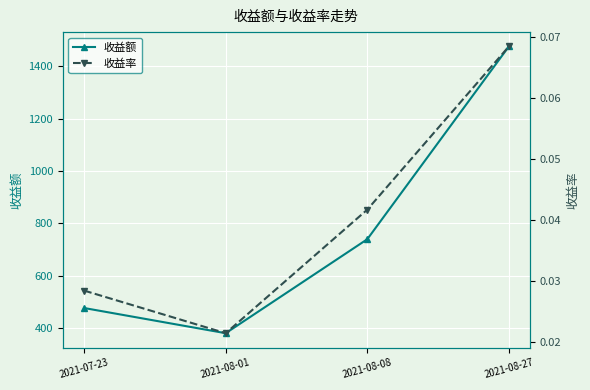

At which category does the chart reach its peak across all series?

2021-08-27